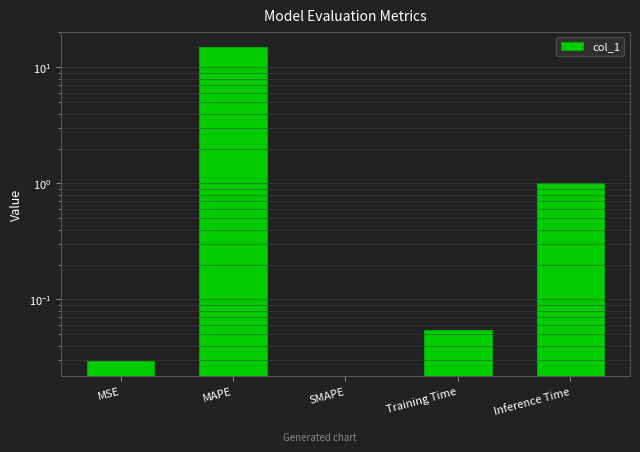

Which label corresponds to the smallest value in the chart?

SMAPE